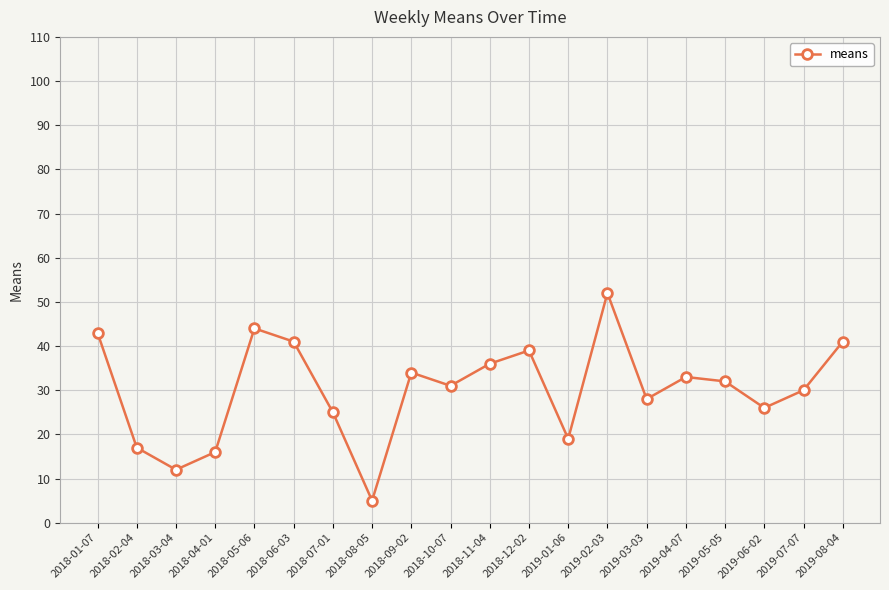

Where is the data nearest to the value 28?

2019-03-03